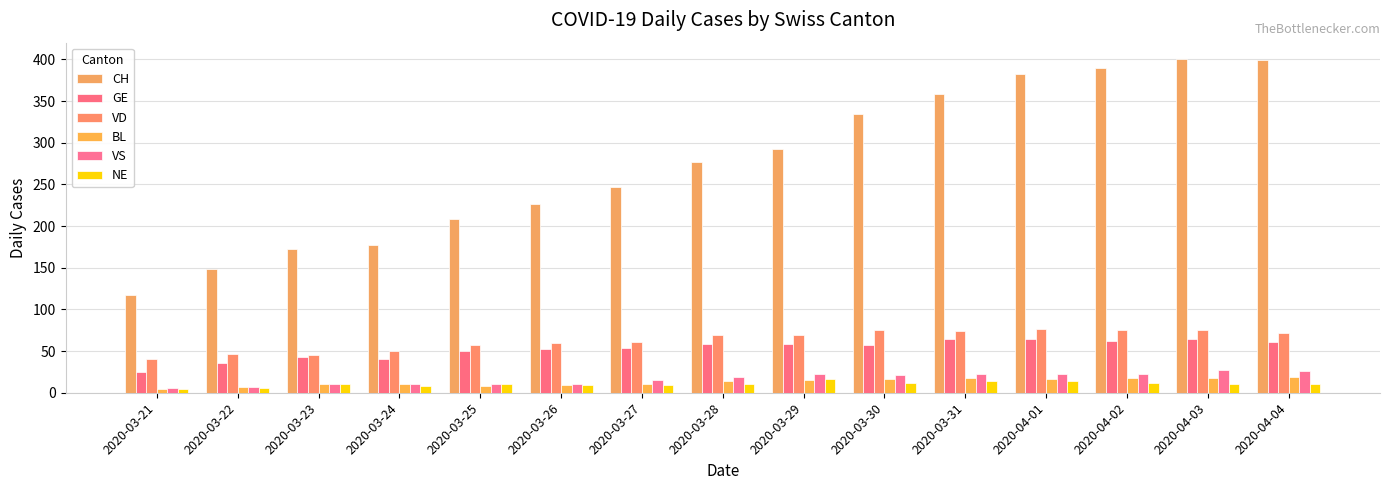

What is the label of the 7th bar from the left?

2020-03-27